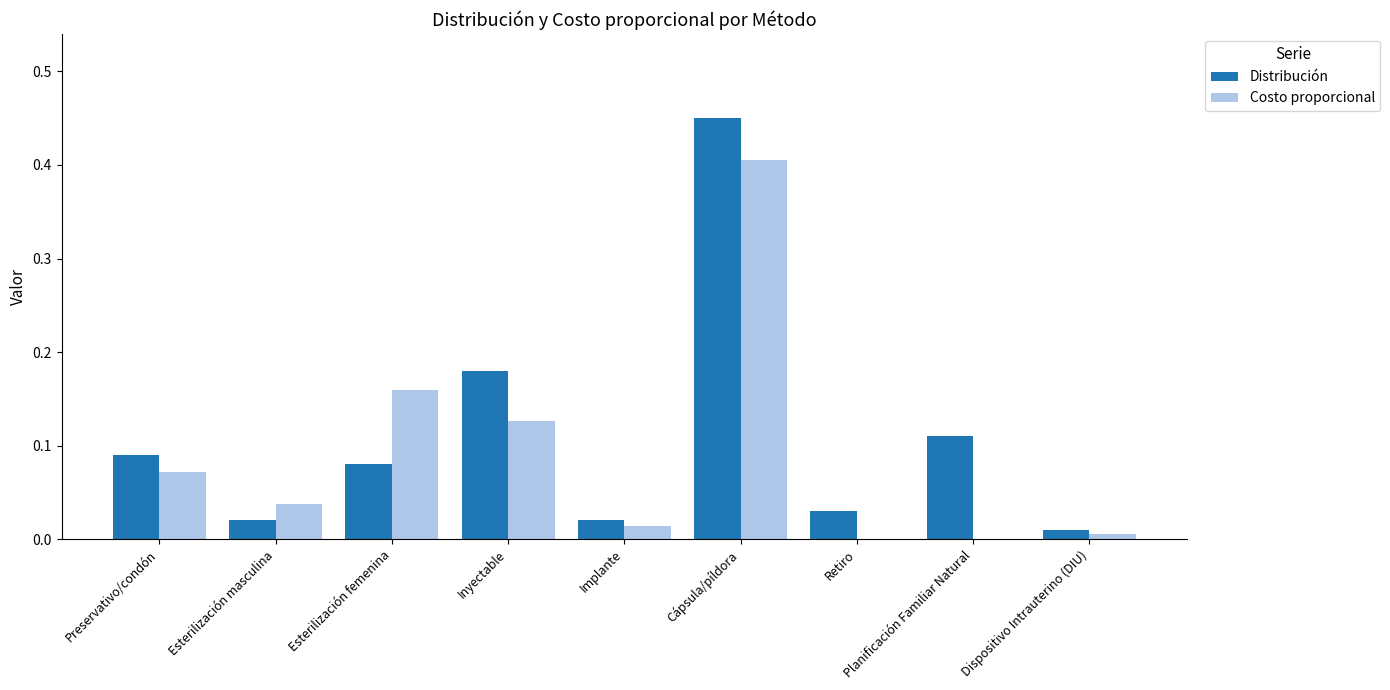

Is the value of Distribución at Esterilización masculina greater than the value of Costo proporcional at Retiro?

Yes